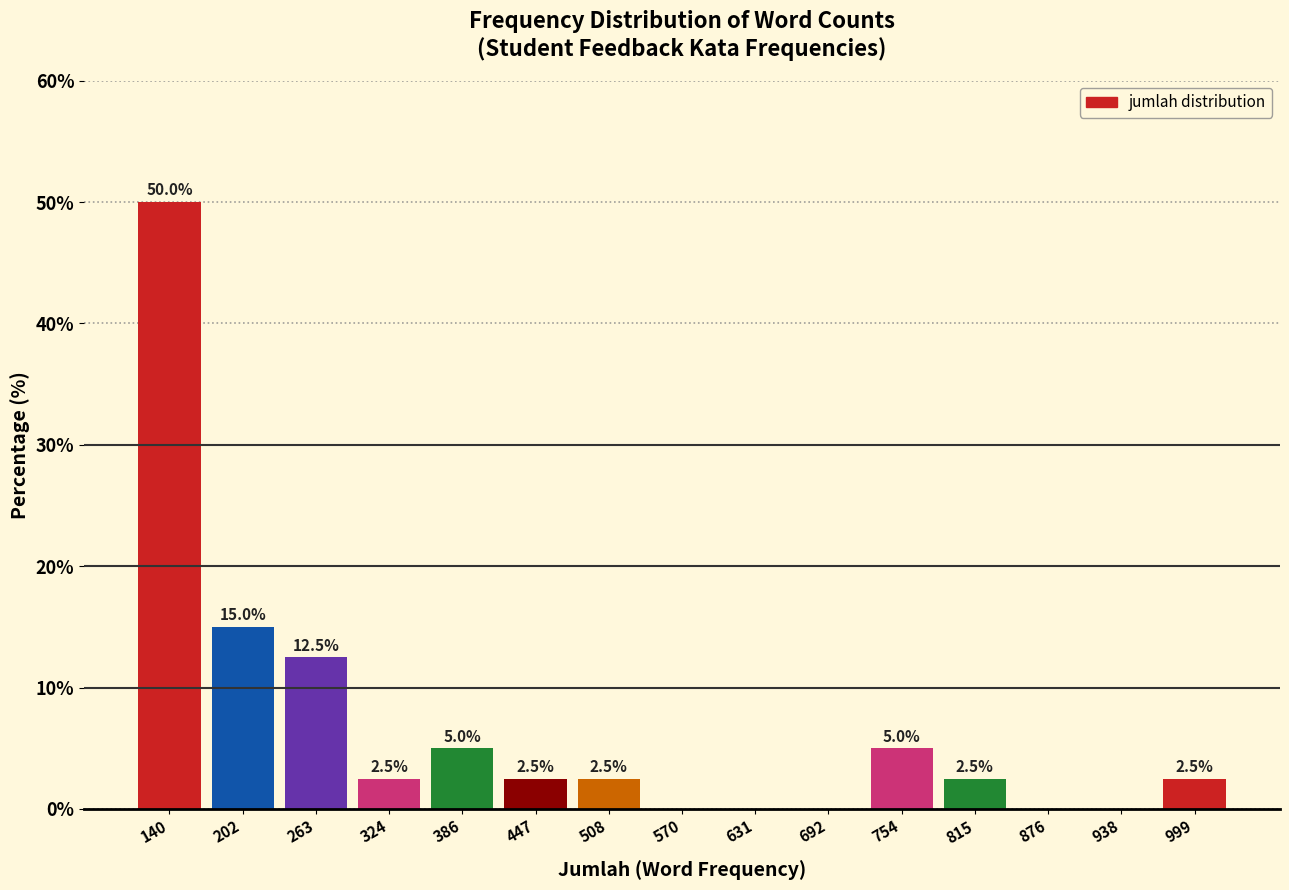

Over which range of the x-axis is the bar tallest?

110 to 170